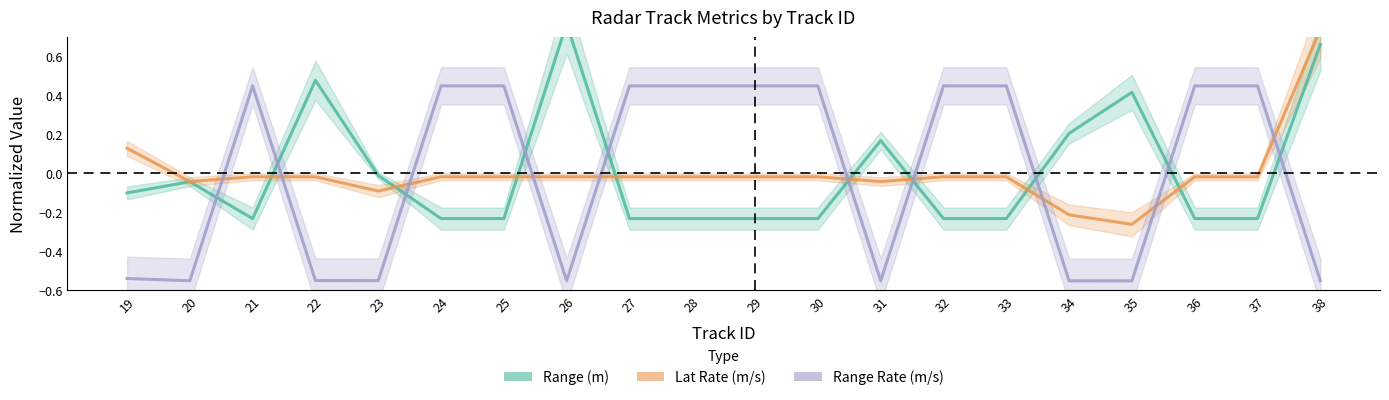

What is the spread (max minus min) of values at 22?

1.0